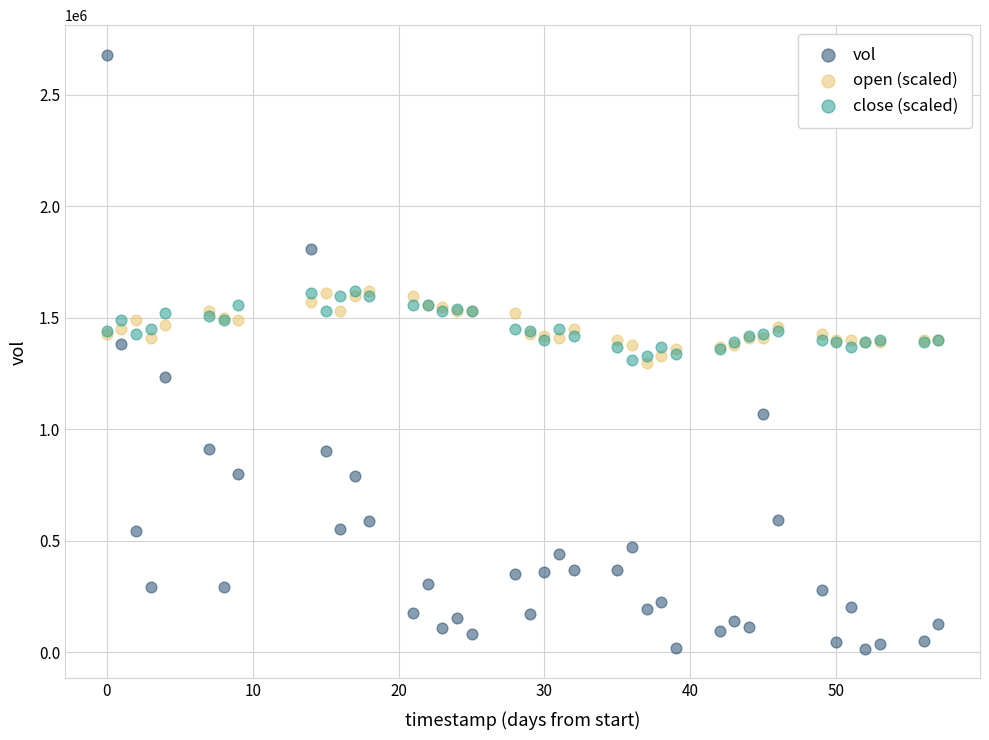

Which series has the widest spread of Y values?

vol